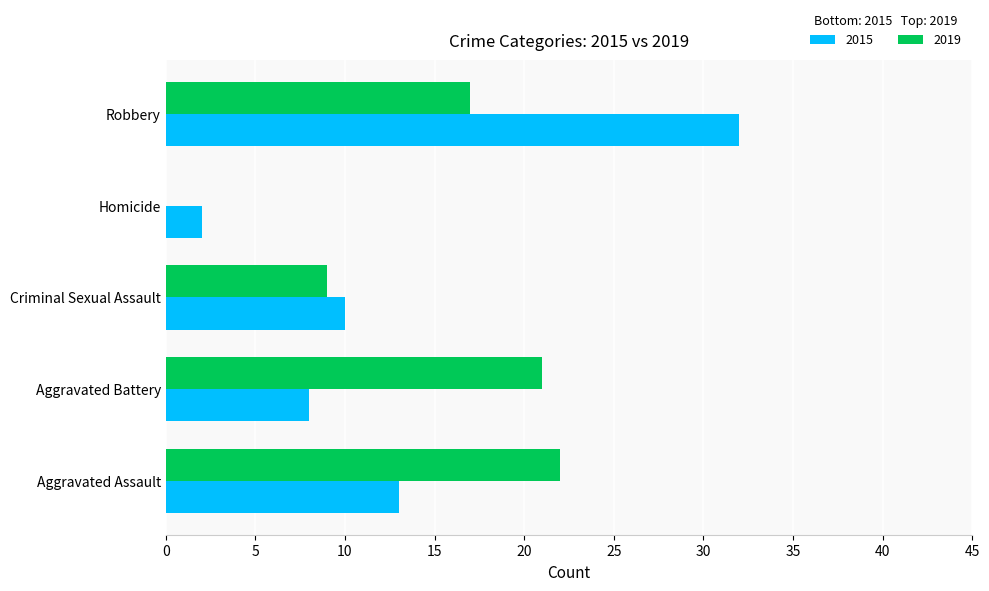

What is the total value across all series at Aggravated Battery?

29